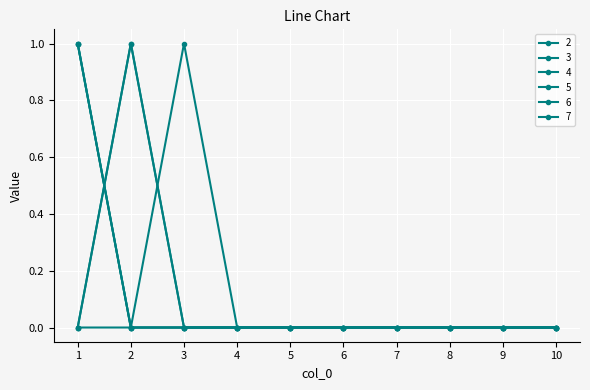

Where is 6 nearest to the value 0?

1